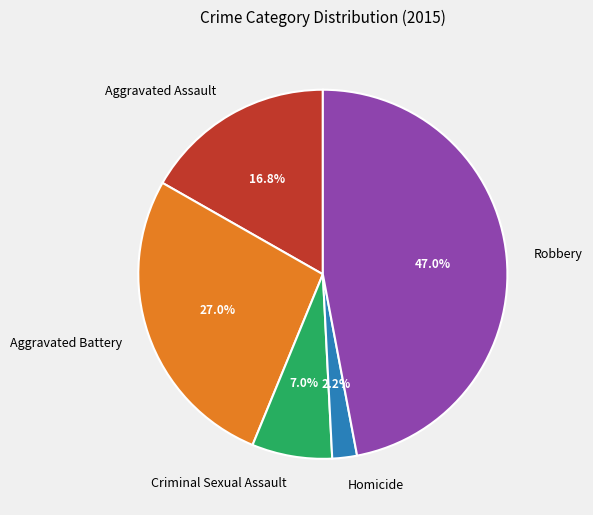

To the nearest percent, what portion does Homicide represent?

2%